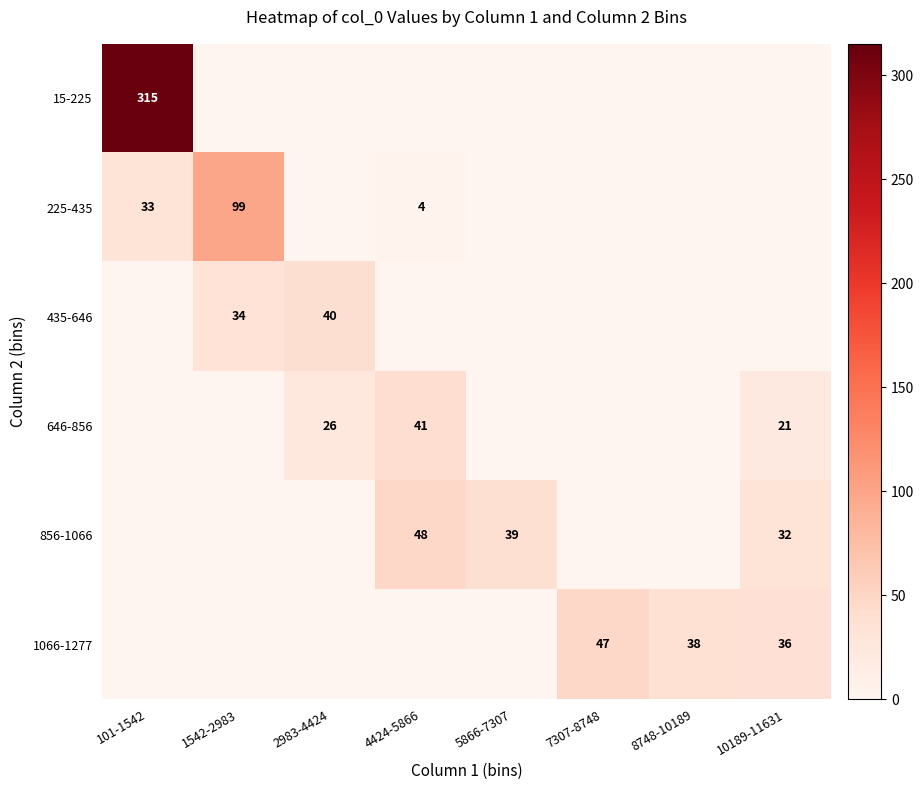

The 856-1066 series shows 85 at 4424-5866. True or false?

False